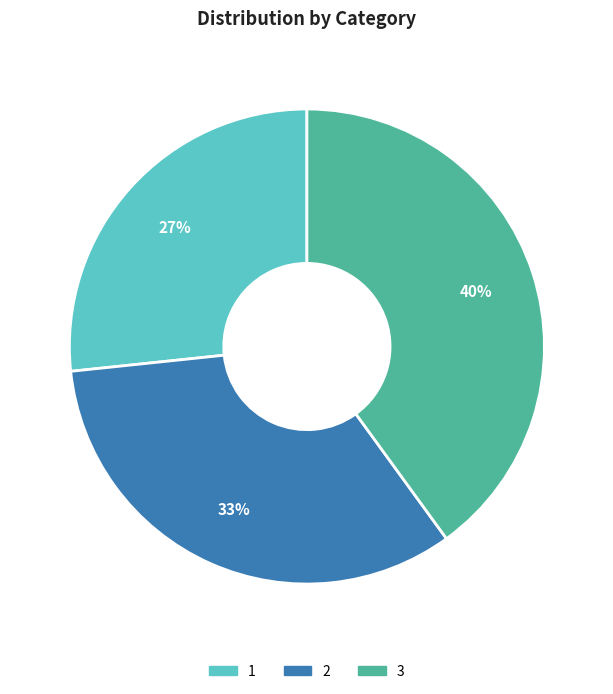

What is the ratio of the value at 3 to the value at 1?

1.5